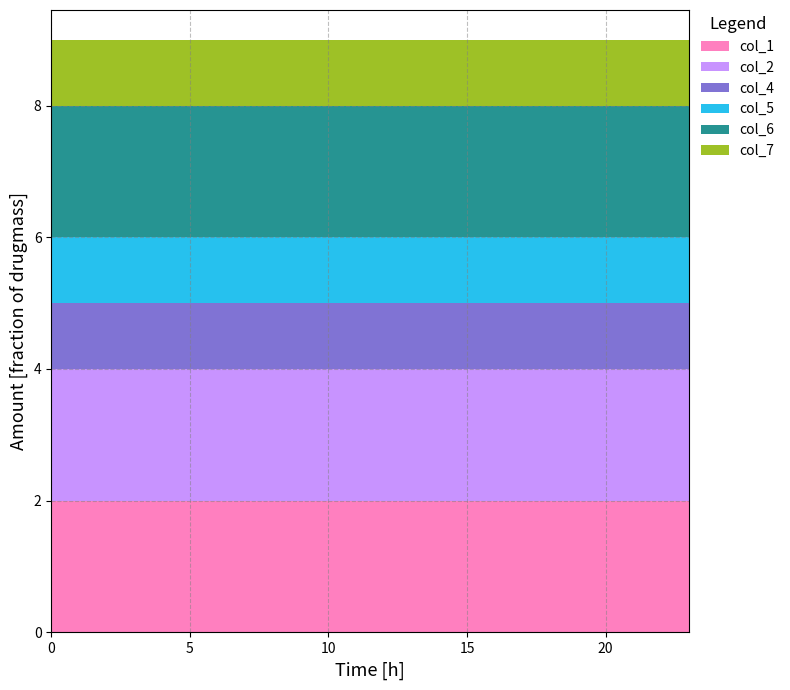

Reading right to left, extract all data points from this chart.

col_1: 2	2	2	2	2	2	2	2	2	2	2	2	2	2	2	2	2	2	2	2	2	2	2	2
col_2: 2	2	2	2	2	2	2	2	2	2	2	2	2	2	2	2	2	2	2	2	2	2	2	2
col_4: 1	1	1	1	1	1	1	1	1	1	1	1	1	1	1	1	1	1	1	1	1	1	1	1
col_5: 1	1	1	1	1	1	1	1	1	1	1	1	1	1	1	1	1	1	1	1	1	1	1	1
col_6: 2	2	2	2	2	2	2	2	2	2	2	2	2	2	2	2	2	2	2	2	2	2	2	2
col_7: 1	1	1	1	1	1	1	1	1	1	1	1	1	1	1	1	1	1	1	1	1	1	1	1